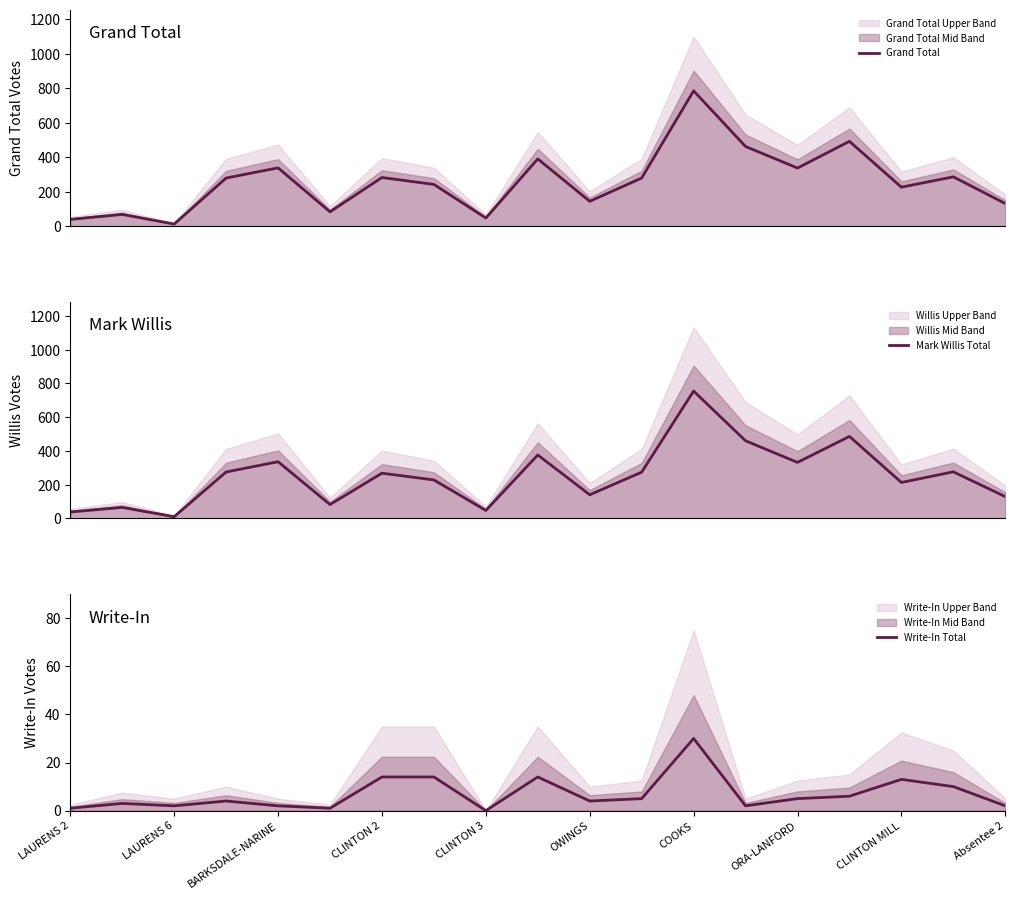

How many data points in Write-In Total are above 4?

9